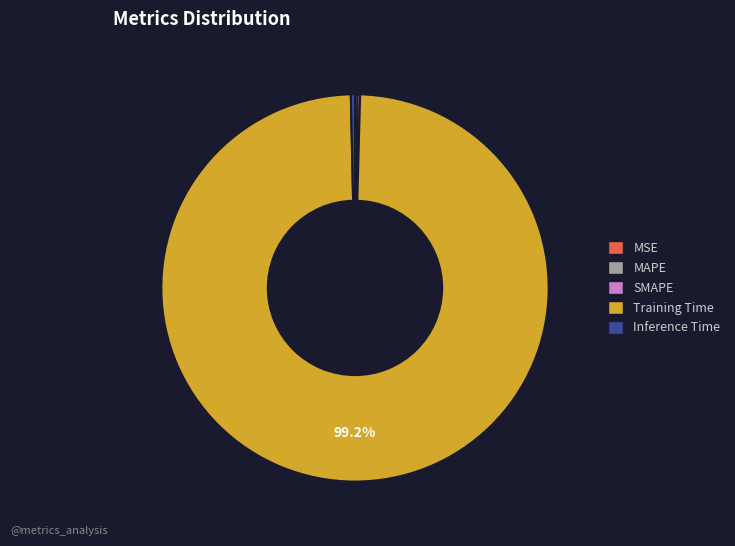

Does any single category account for the majority?

Yes